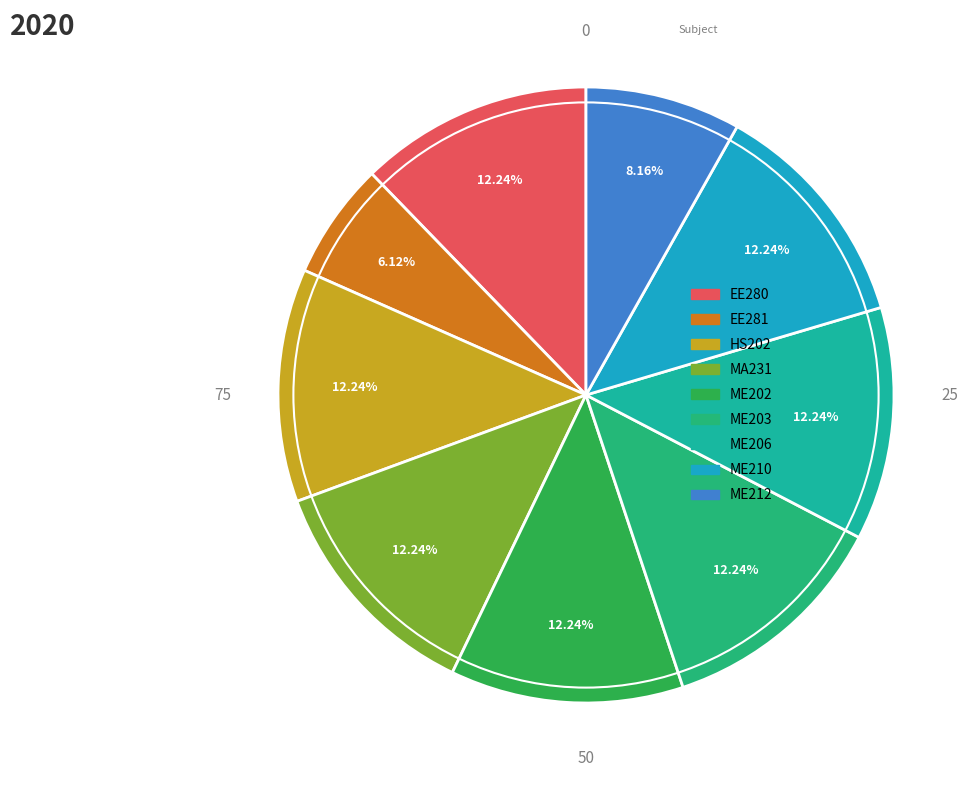

To the nearest percent, what portion does EE280 represent?

12%